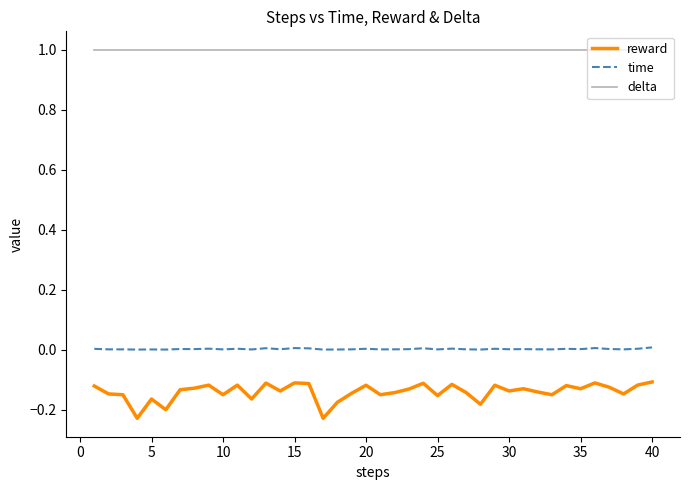

Which series has the largest range (max minus min)?

reward